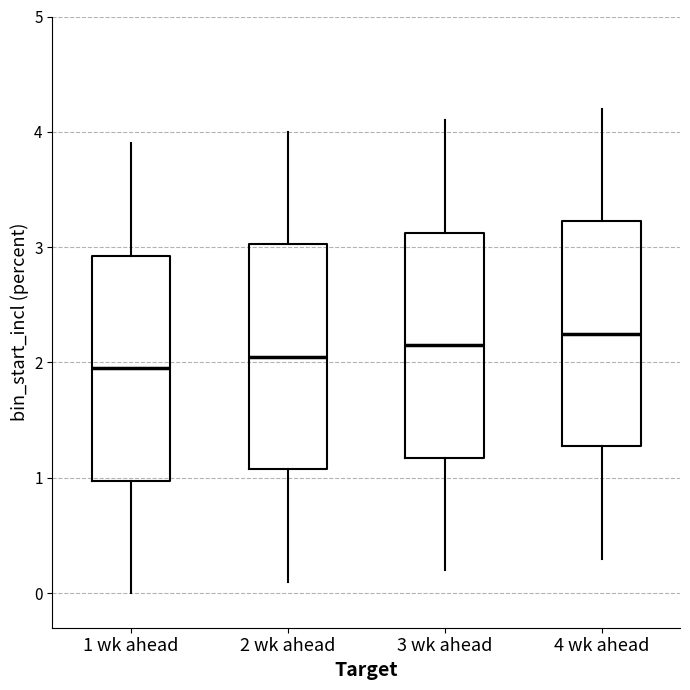

Reading left to right, transcribe this box plot: for each box, give where its median line is, the range the box spans, and where its two whiskers end, as read against the y-axis. The values are not printed on the chart, so give them approximately, as read against the axis.

1 wk ahead: median 2.0, box 1.0 to 2.9, whiskers 0.0 to 3.9
2 wk ahead: median 2.1, box 1.1 to 3.0, whiskers 0.1 to 4.0
3 wk ahead: median 2.2, box 1.2 to 3.1, whiskers 0.2 to 4.1
4 wk ahead: median 2.3, box 1.3 to 3.2, whiskers 0.3 to 4.2